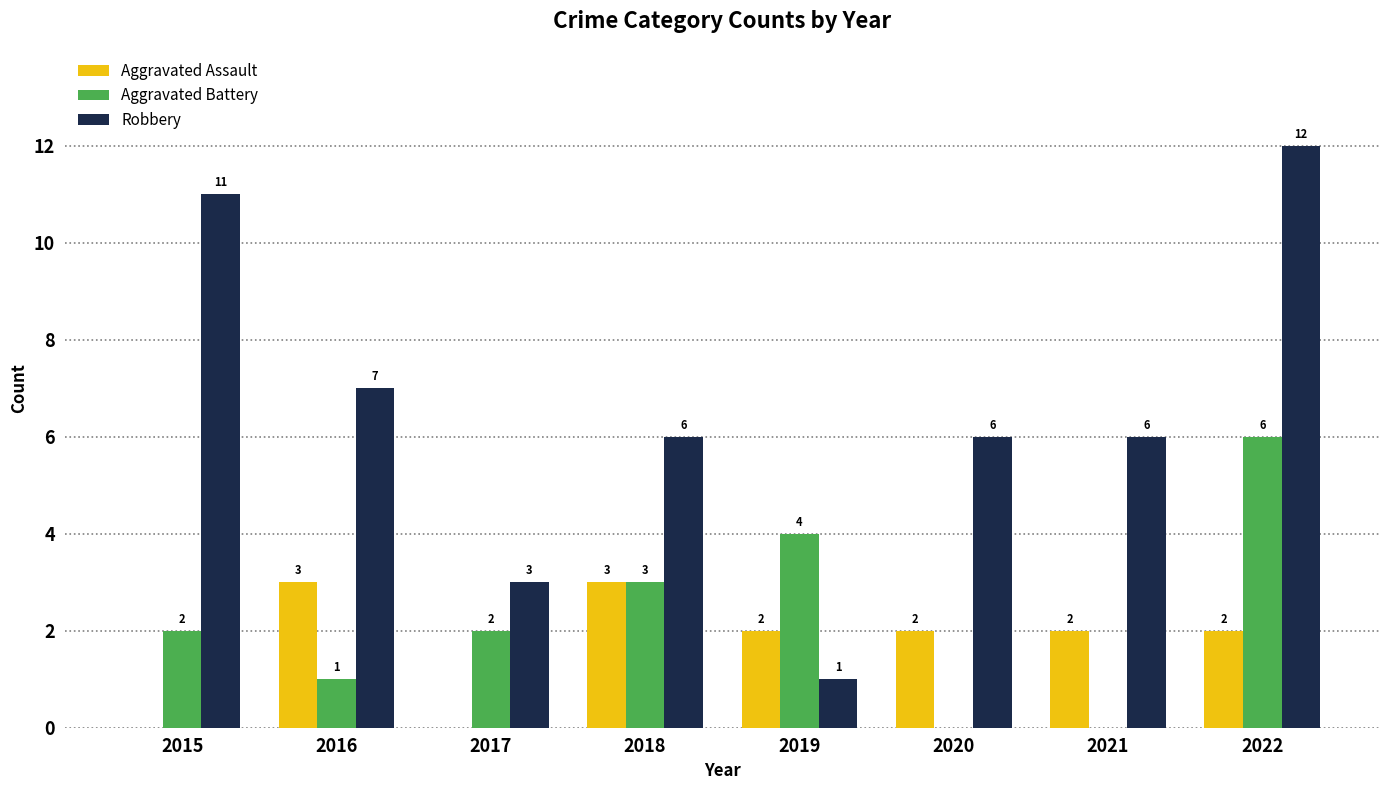

What is the maximum value shown in the chart?

12